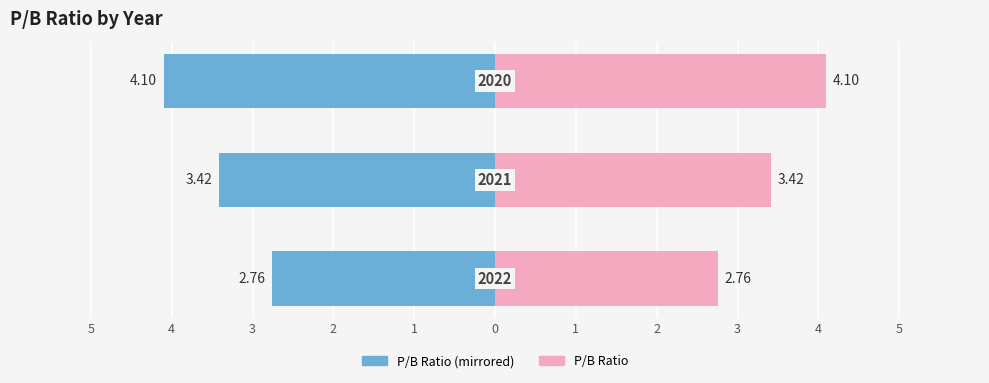

At how many categories does at least one series exceed 1?

3